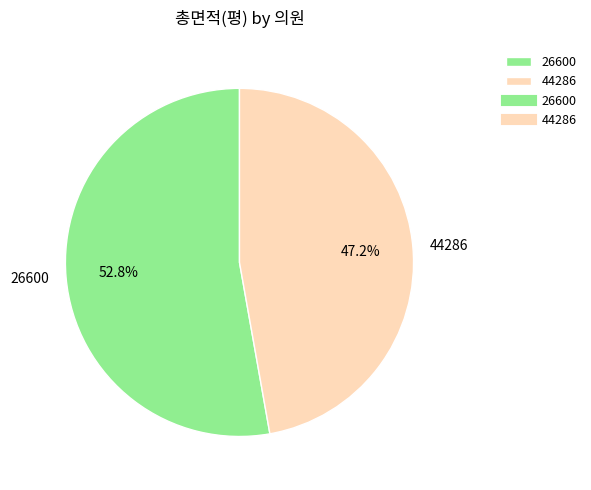

Rank the categories by value from lowest to highest.

44286, 26600